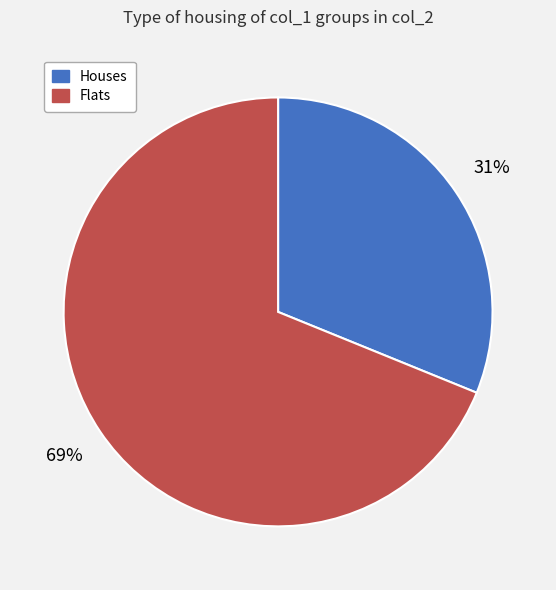

To the nearest percent, what is the combined percentage of Houses and Flats?

100%